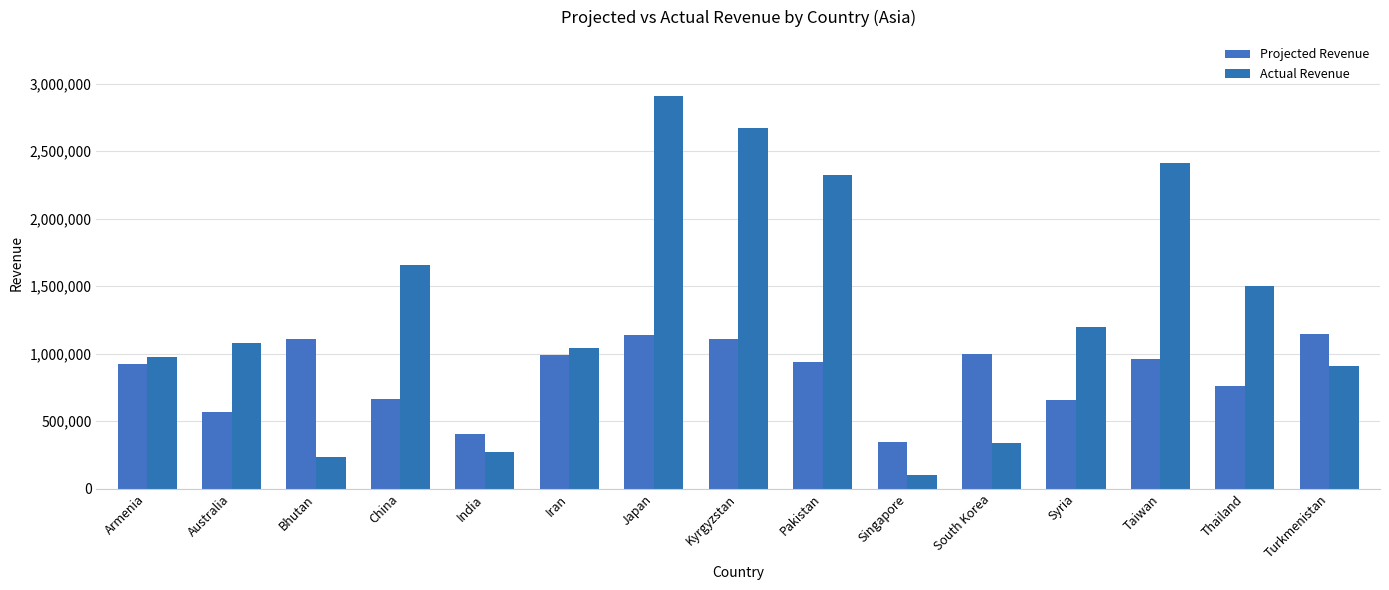

At which label is Projected Revenue closest to 744727?

Thailand